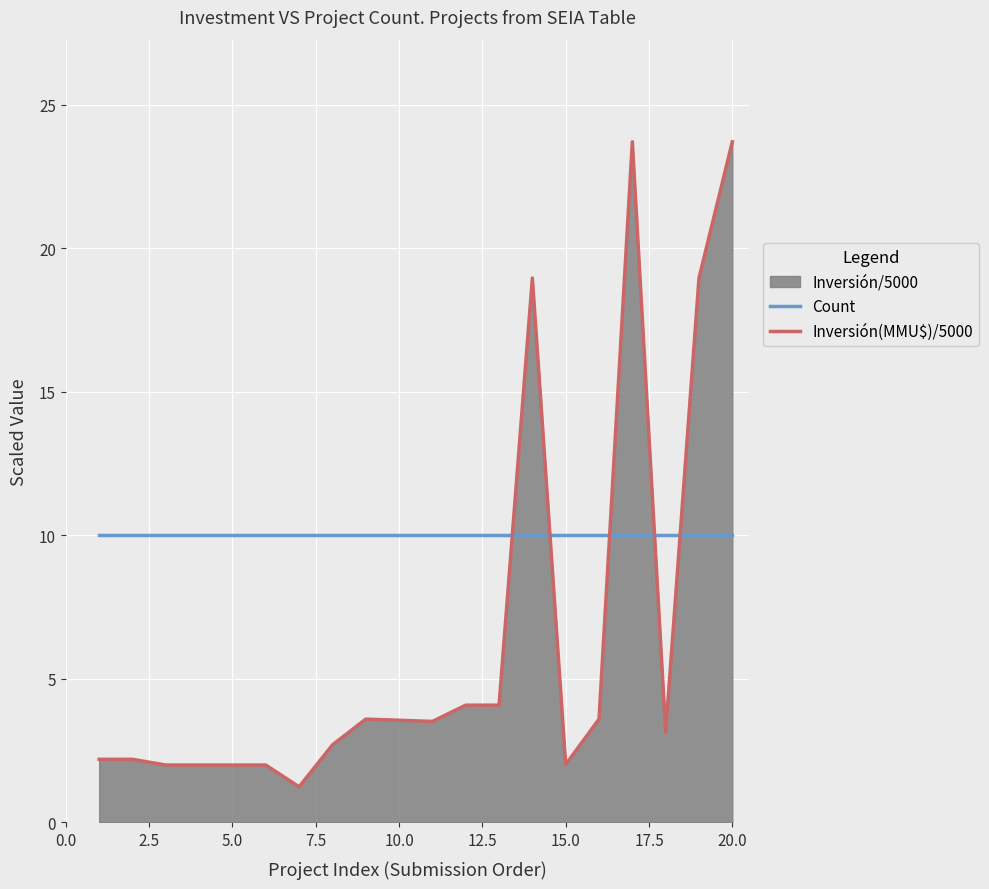

What is the maximum value for Inversión(MMU$)/5000?

23.7